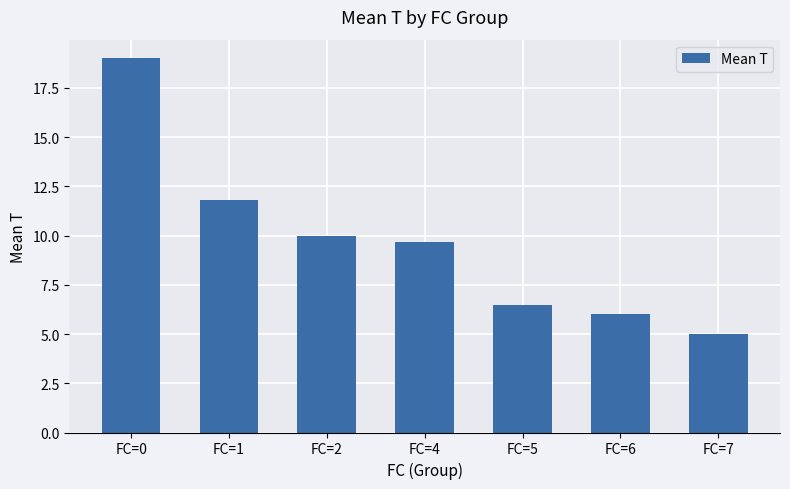

What value does the data have at FC=4?

9.7